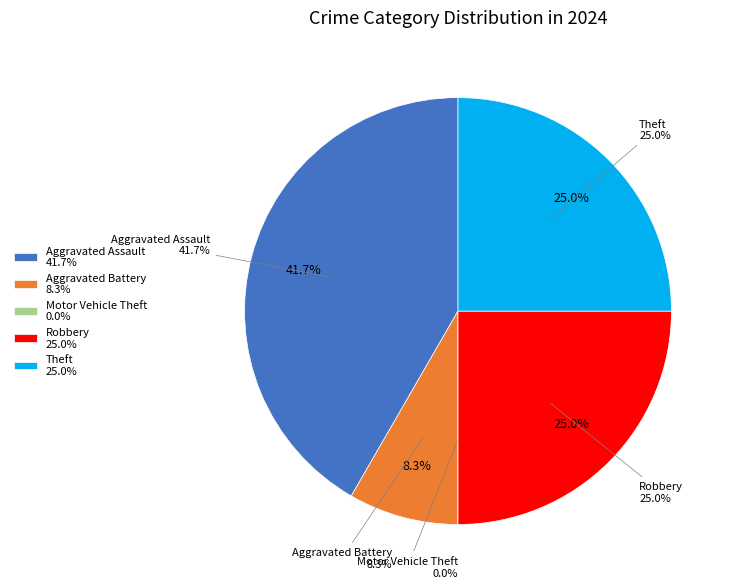

Is Theft the majority of the pie?

No